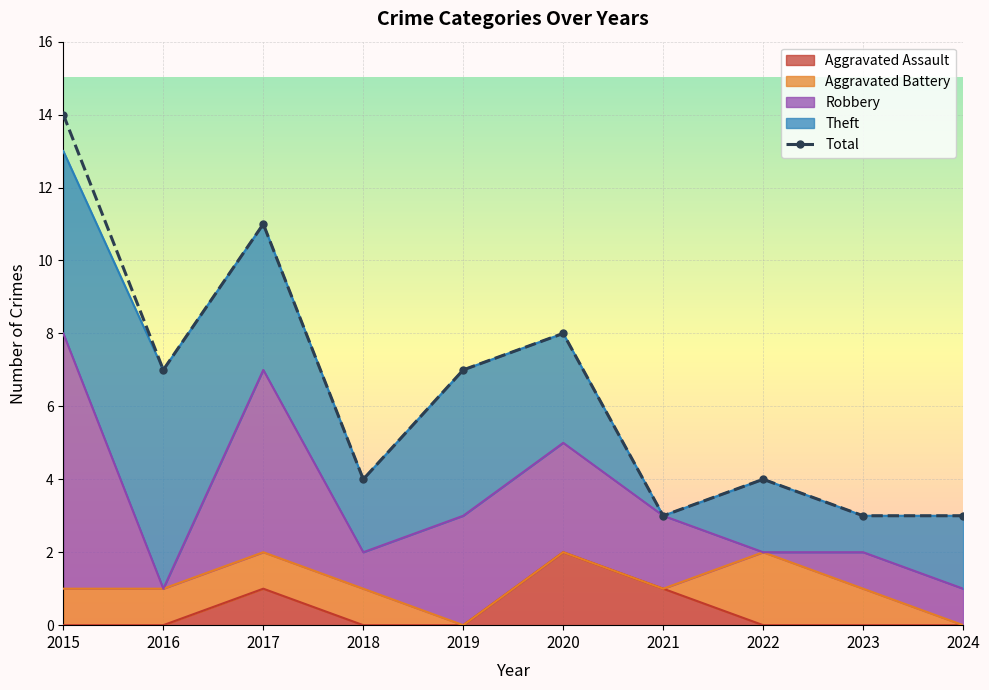

What is the smallest value displayed?

3